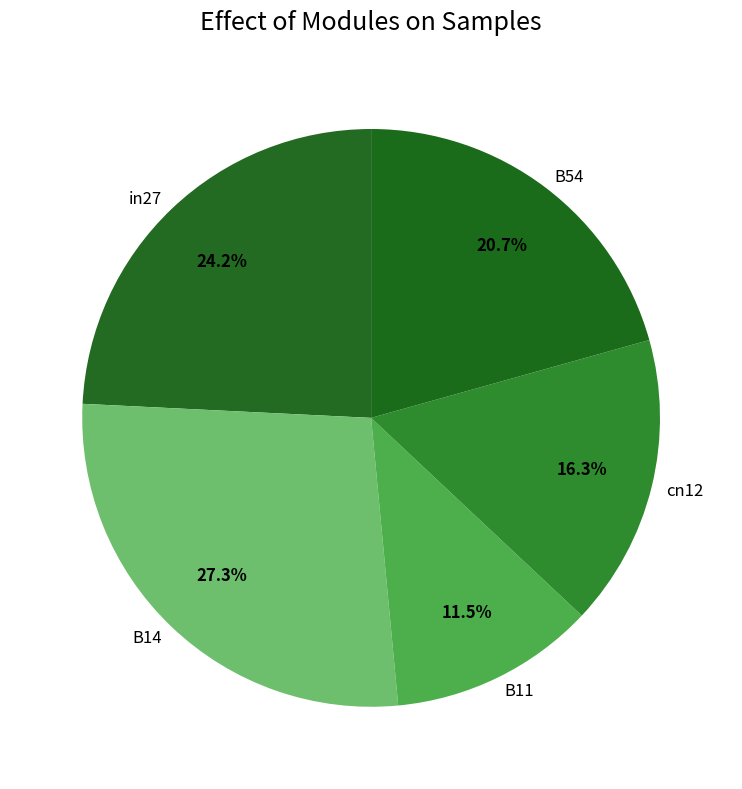

How much of the chart is everything except B11?

88.5%